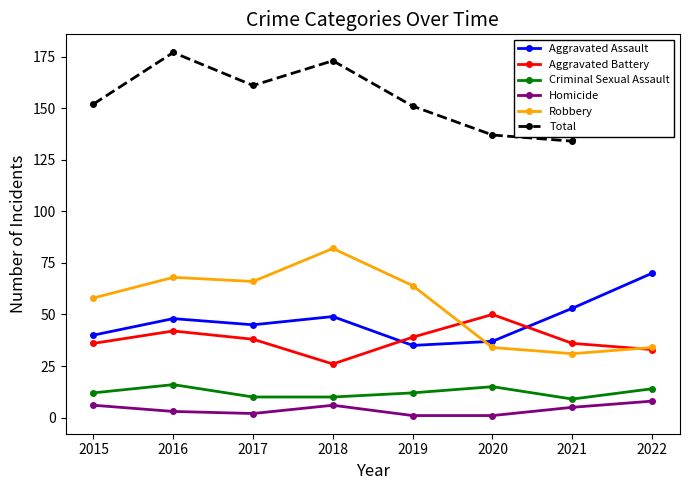

Which series has the largest total across all categories?

Total